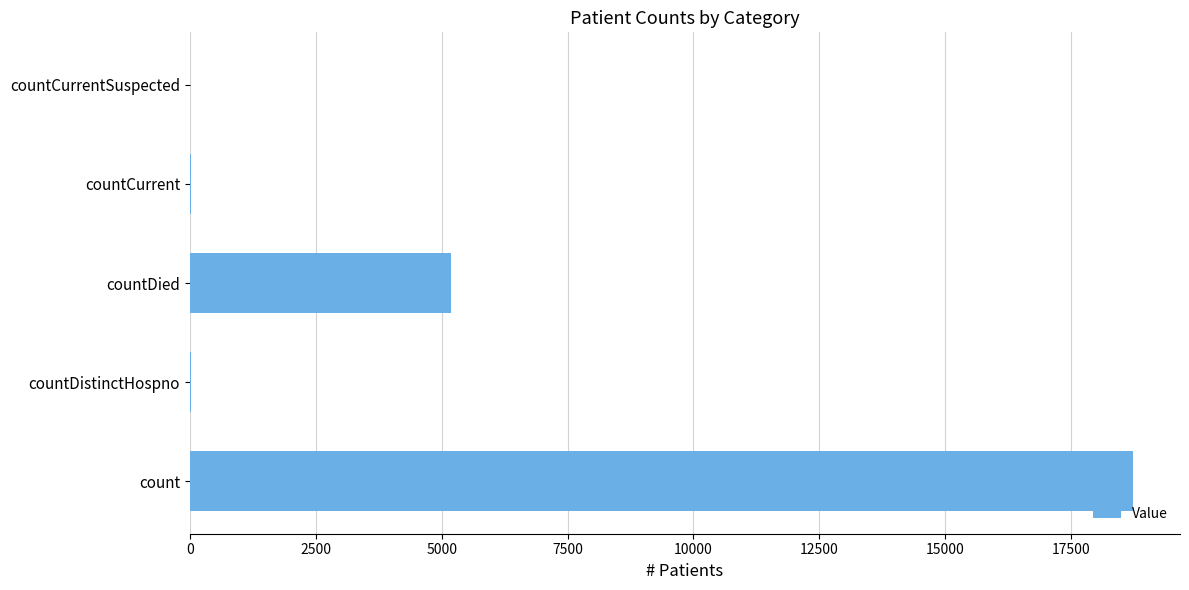

Which category has the highest value across all series?

count